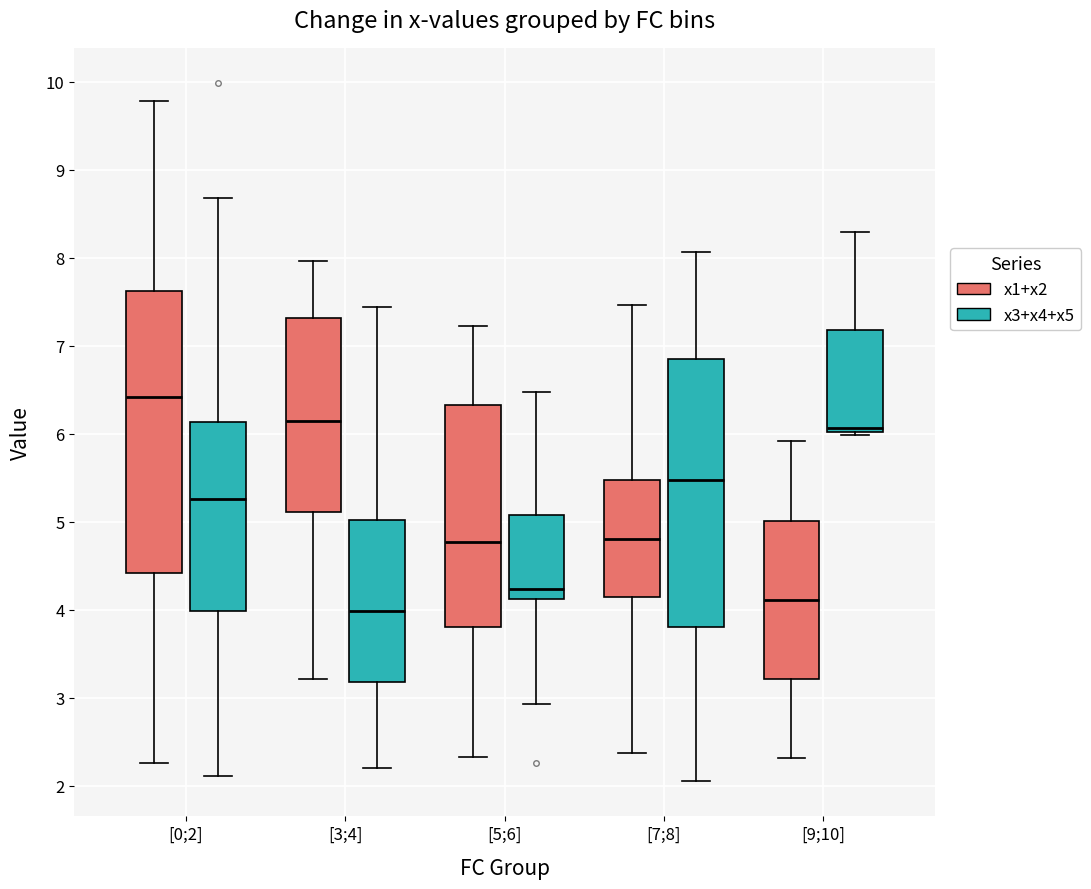

Reading left to right, transcribe this box plot: for each box, give where its median line is, the range the box spans, and where its two whiskers end, as read against the y-axis. The values are not printed on the chart, so give them approximately, as read against the axis.

[0;2] (x1+x2): median 6.4, box 4.4 to 7.6, whiskers 2.3 to 9.8
[0;2] (x3+x4+x5): median 5.3, box 4.0 to 6.1, whiskers 2.1 to 8.7
[3;4] (x1+x2): median 6.1, box 5.1 to 7.3, whiskers 3.2 to 8.0
[3;4] (x3+x4+x5): median 4.0, box 3.2 to 5.0, whiskers 2.2 to 7.4
[5;6] (x1+x2): median 4.8, box 3.8 to 6.3, whiskers 2.3 to 7.2
[5;6] (x3+x4+x5): median 4.2, box 4.1 to 5.1, whiskers 2.9 to 6.5
[7;8] (x1+x2): median 4.8, box 4.1 to 5.5, whiskers 2.4 to 7.5
[7;8] (x3+x4+x5): median 5.5, box 3.8 to 6.8, whiskers 2.0 to 8.1
[9;10] (x1+x2): median 4.1, box 3.2 to 5.0, whiskers 2.3 to 5.9
[9;10] (x3+x4+x5): median 6.1, box 6.0 to 7.2, whiskers 6.0 (just below the box's lower edge) to 8.3